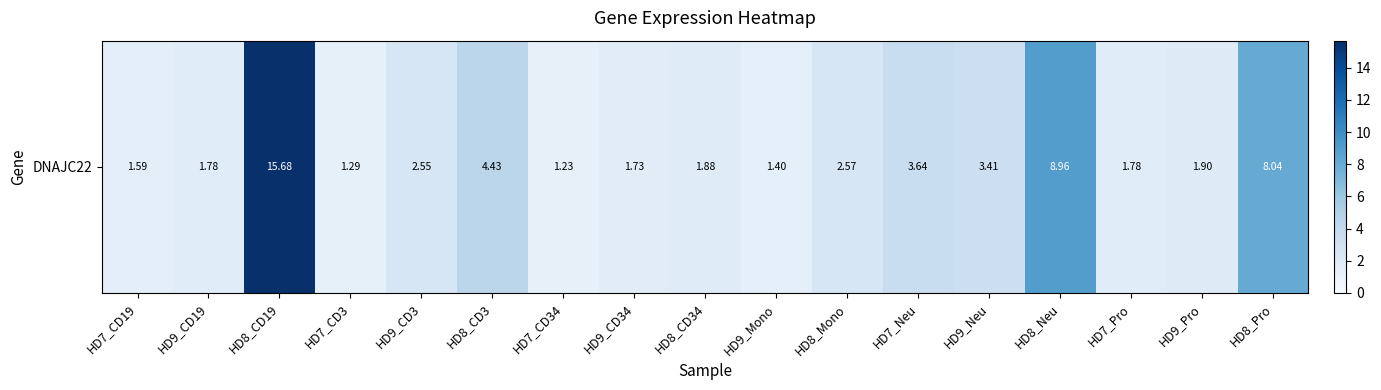

Reading right to left, what are all the values shown in this chart?

HD8_Pro=8.0	HD9_Pro=1.9	HD7_Pro=1.8	HD8_Neu=9.0	HD9_Neu=3.4	HD7_Neu=3.6	HD8_Mono=2.6	HD9_Mono=1.4	HD8_CD34=1.9	HD9_CD34=1.7	HD7_CD34=1.2	HD8_CD3=4.4	HD9_CD3=2.5	HD7_CD3=1.3	HD8_CD19=15.7	HD9_CD19=1.8	HD7_CD19=1.6